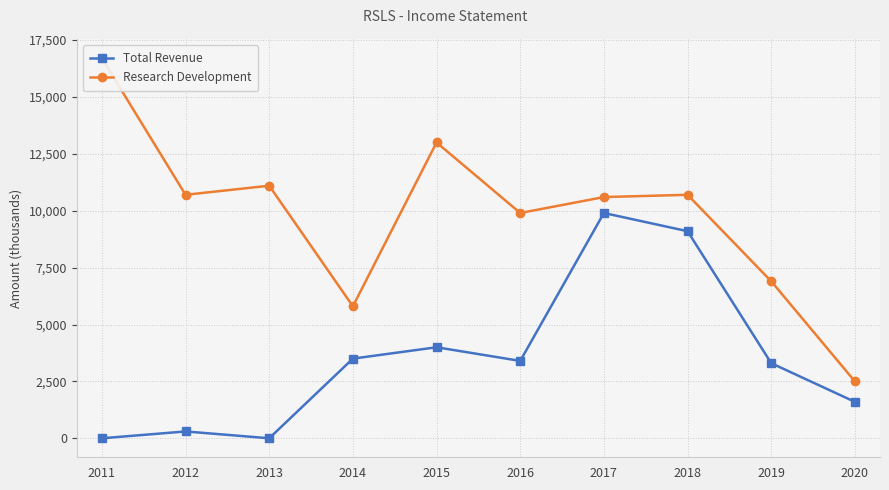

True or false: Research Development and Total Revenue intersect in this chart.

False